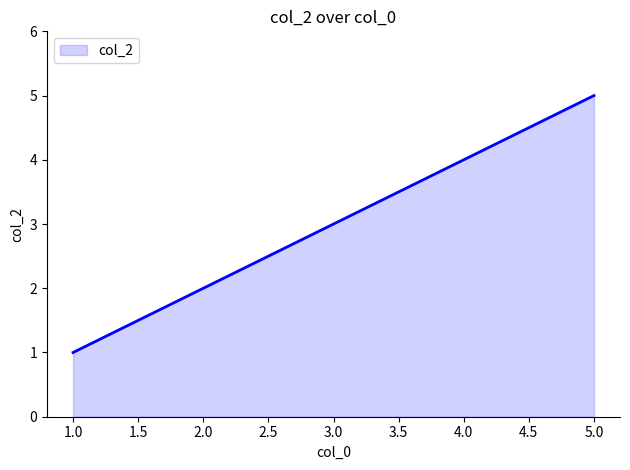

What is the ratio of the value at 2.0 to the value at 5.0?

0.4